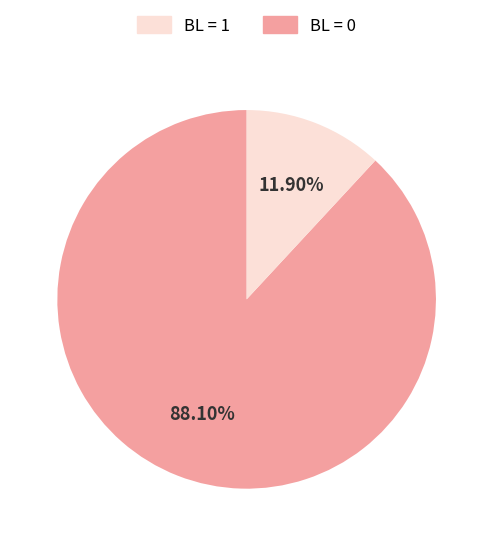

Does any single category account for the majority?

Yes